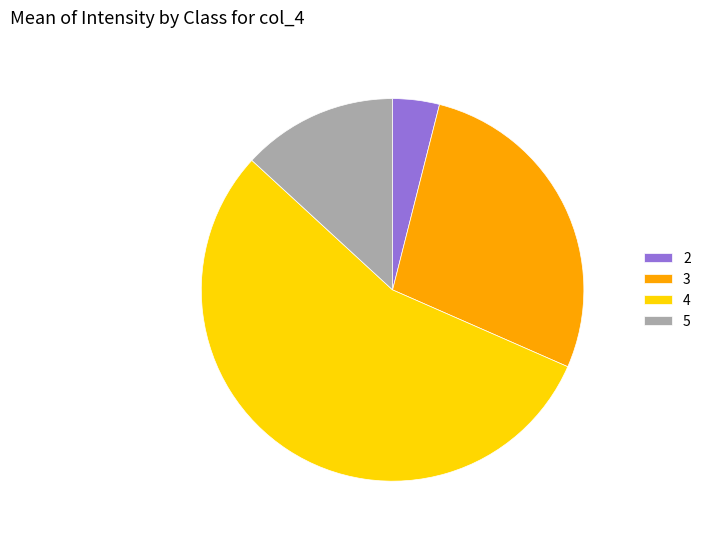

How many slices are in this pie chart?

4